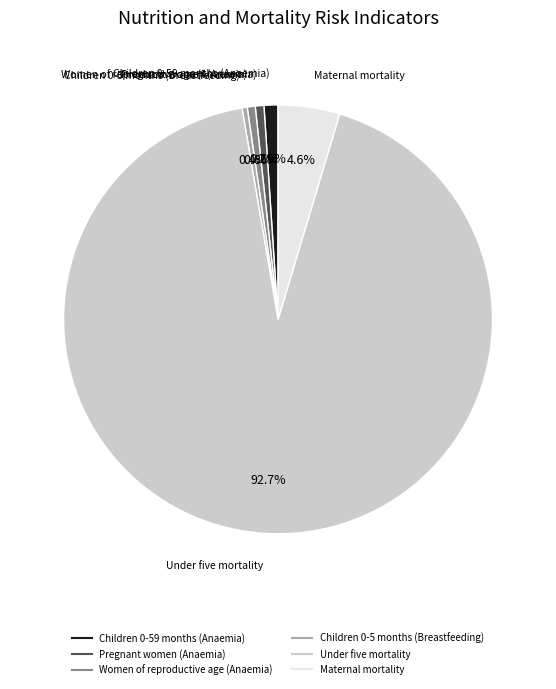

Do Pregnant women (Anaemia) and Maternal mortality together represent more than half of the pie?

No